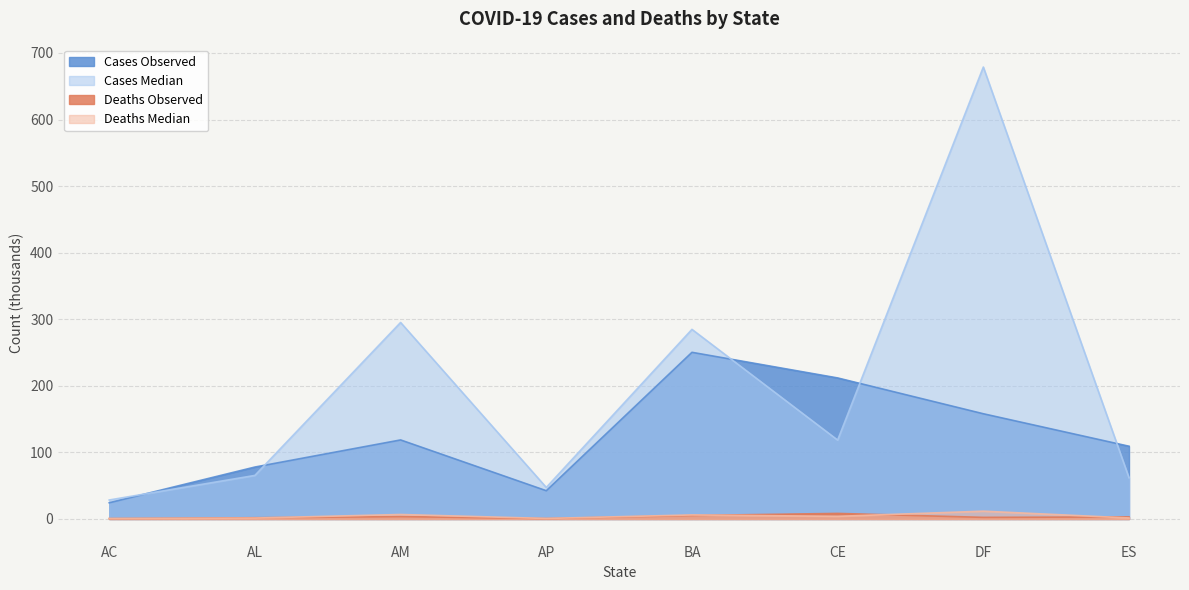

Which series changed the most between AL and AM?

Cases Median